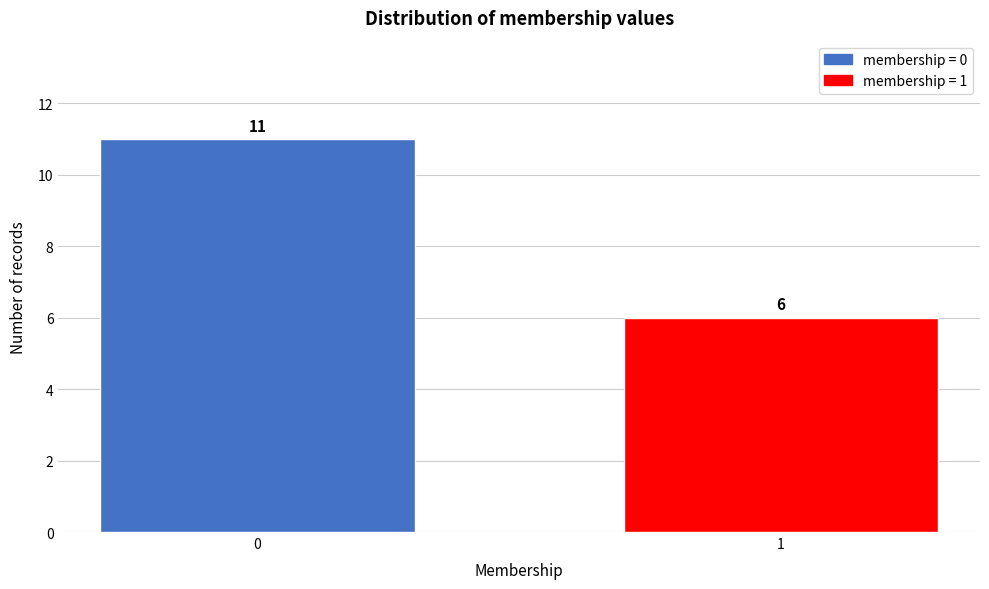

Reading right to left, list all the values displayed in this chart.

1=6	0=11